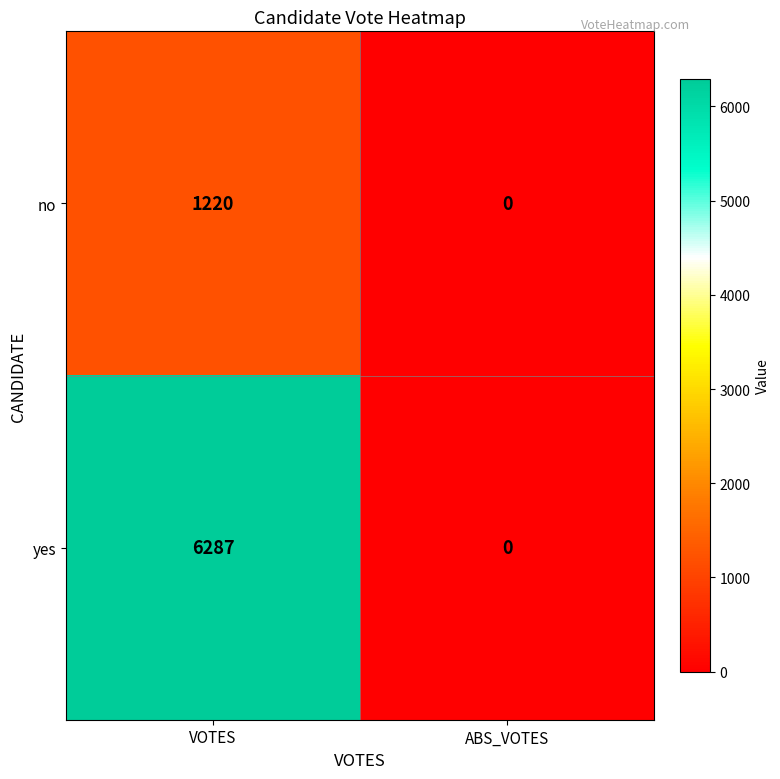

True or false: yes has a value of -4162 at ABS_VOTES.

False